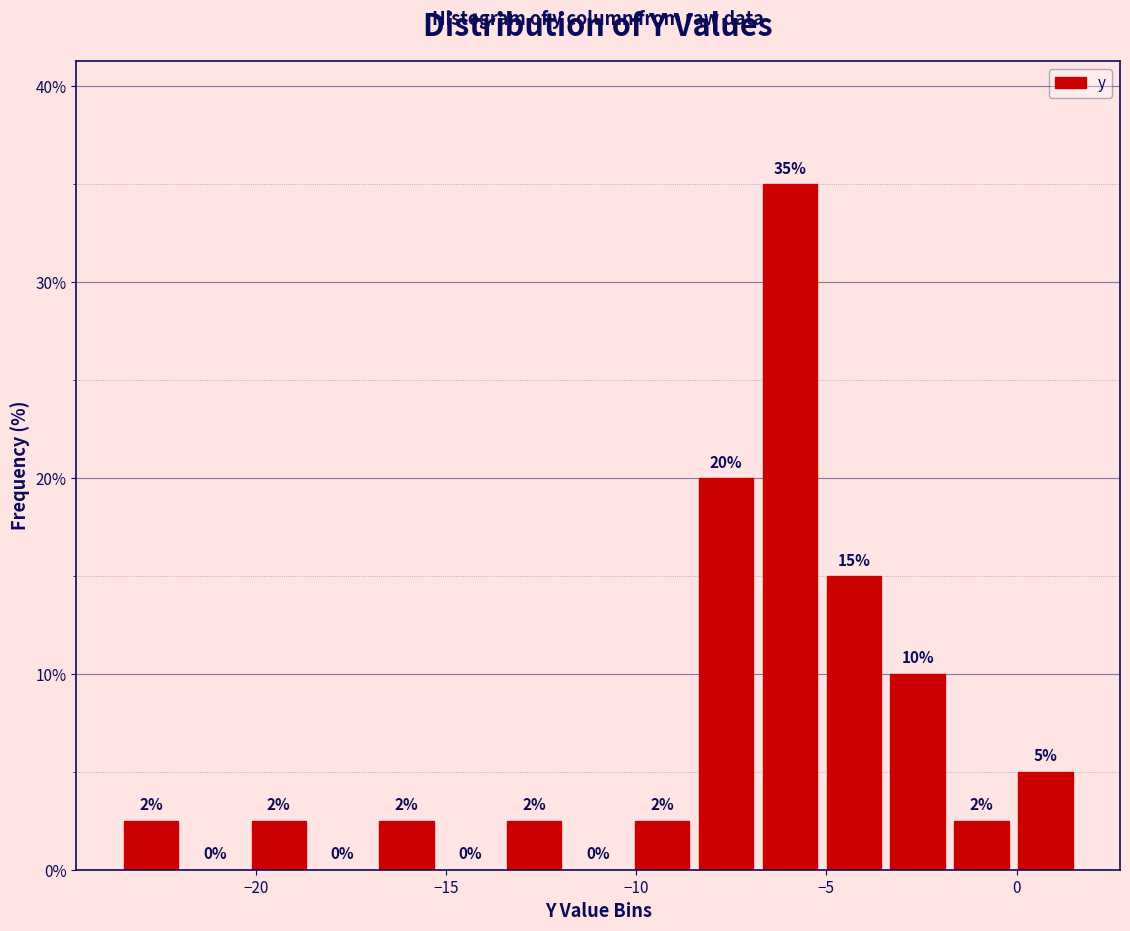

Around what value on the x-axis is the tallest bar? Give the approximate position of its centre, as read against the axis.

-6.0